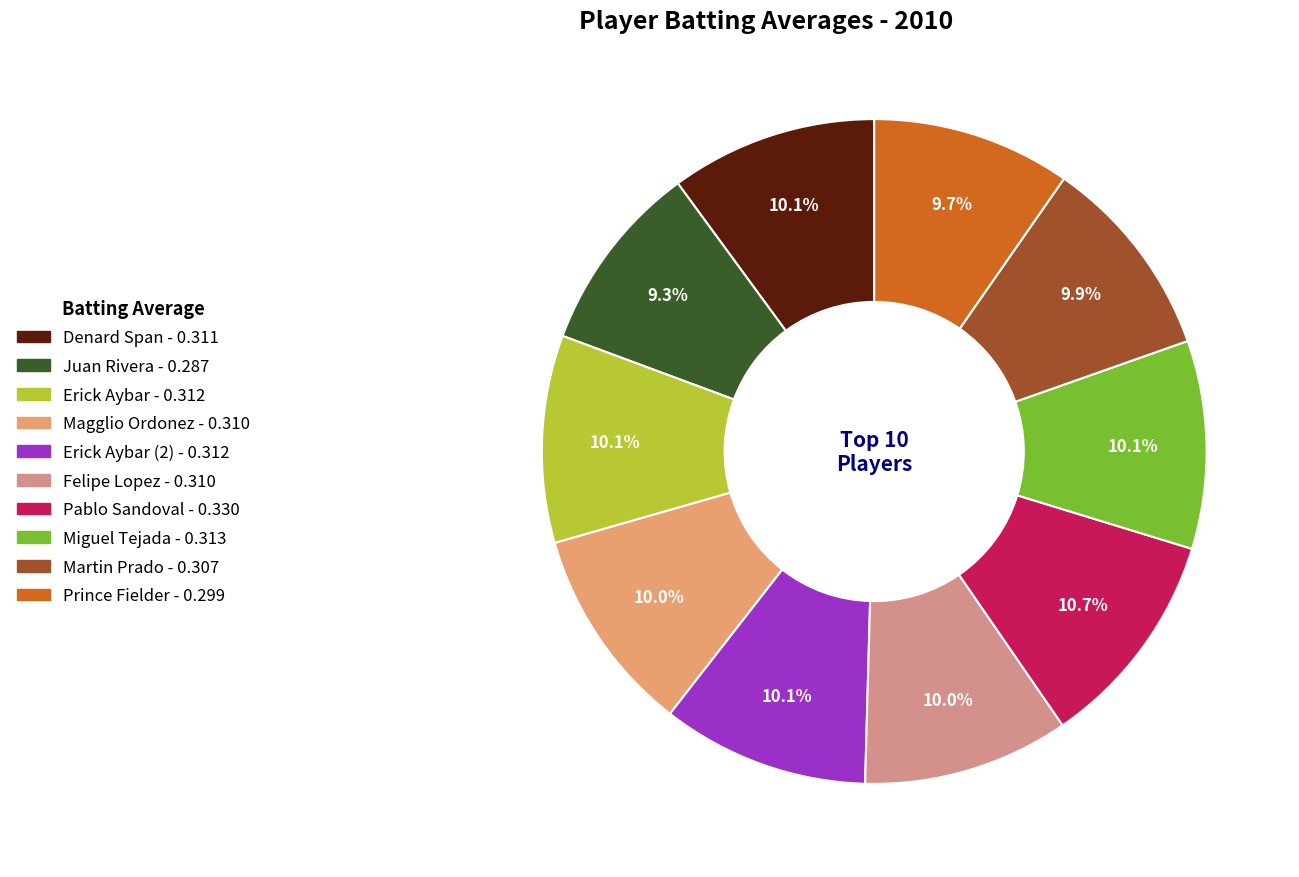

How many segments does this pie chart have?

10